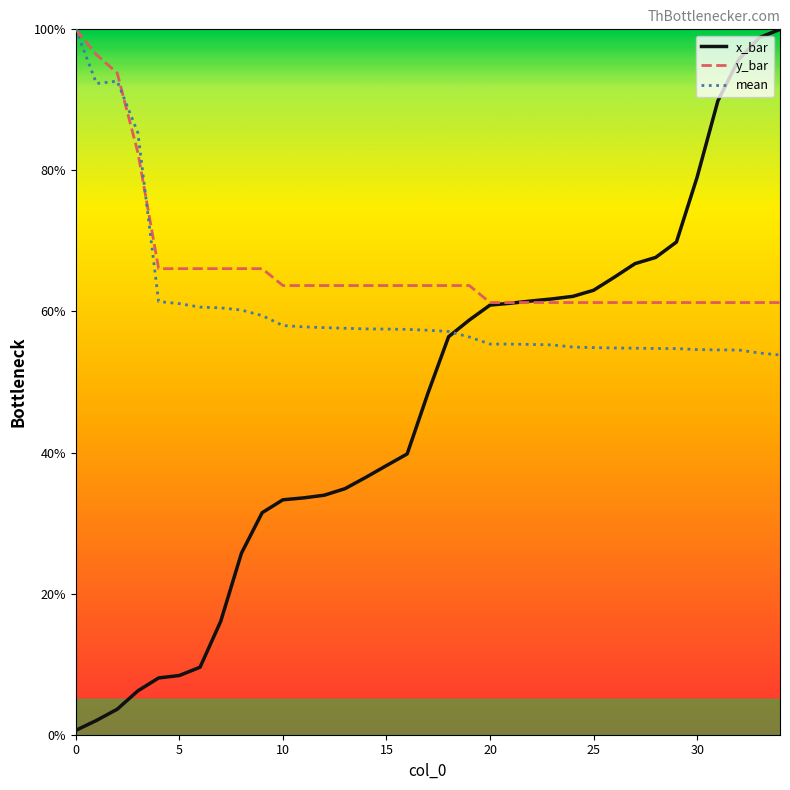

What is the maximum value for mean?

100.0